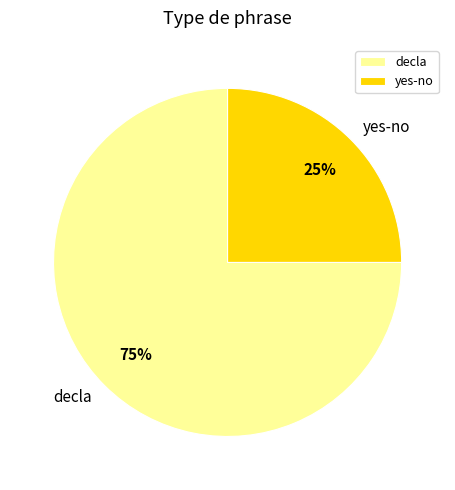

Do yes-no and decla together represent more than half of the pie?

Yes